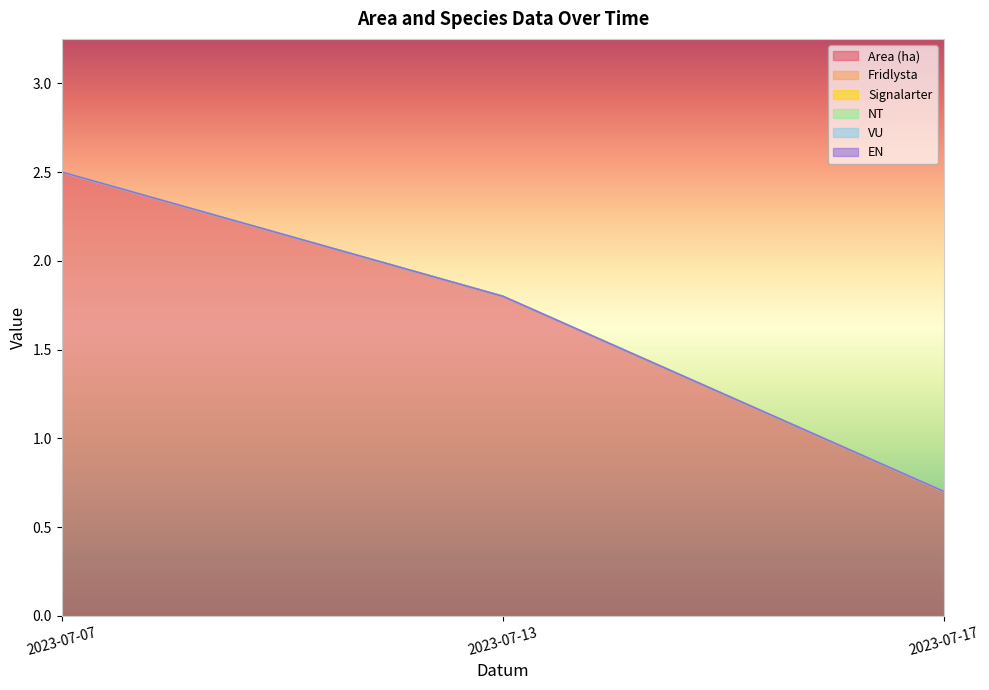

Is the value of Fridlysta at 2023-07-13 greater than the value of VU at 2023-07-07?

No